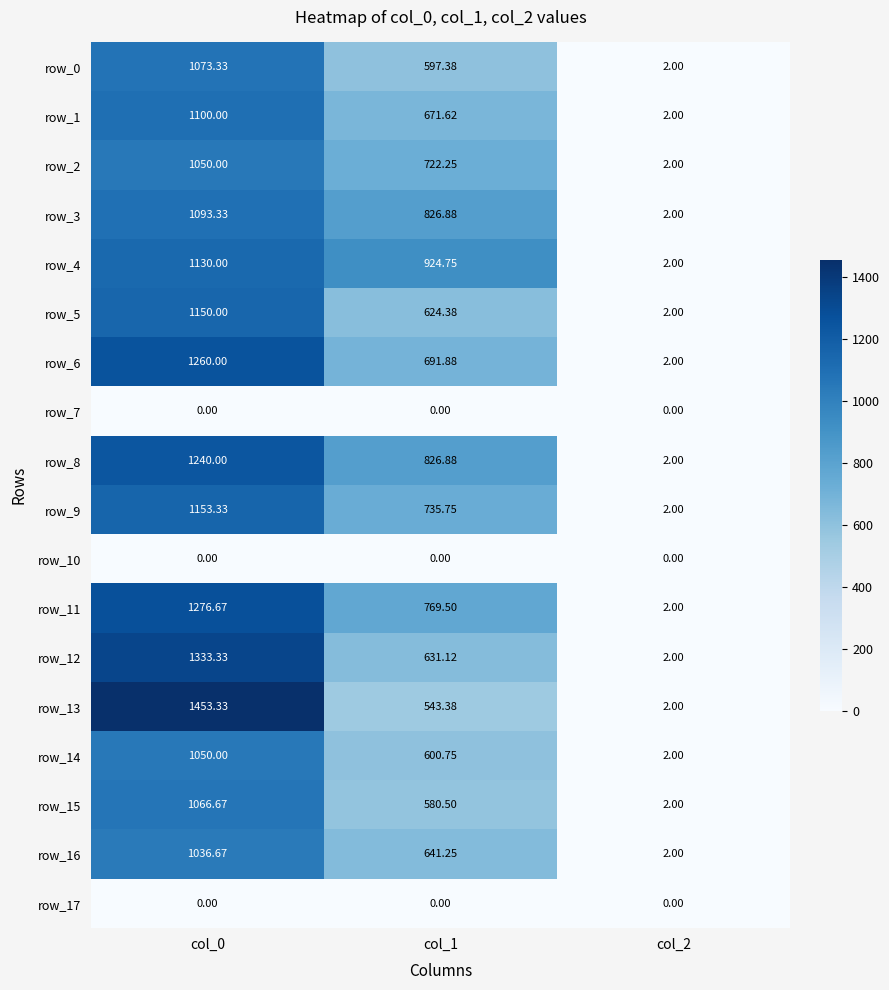

At which label does row_12 reach its minimum?

col_2